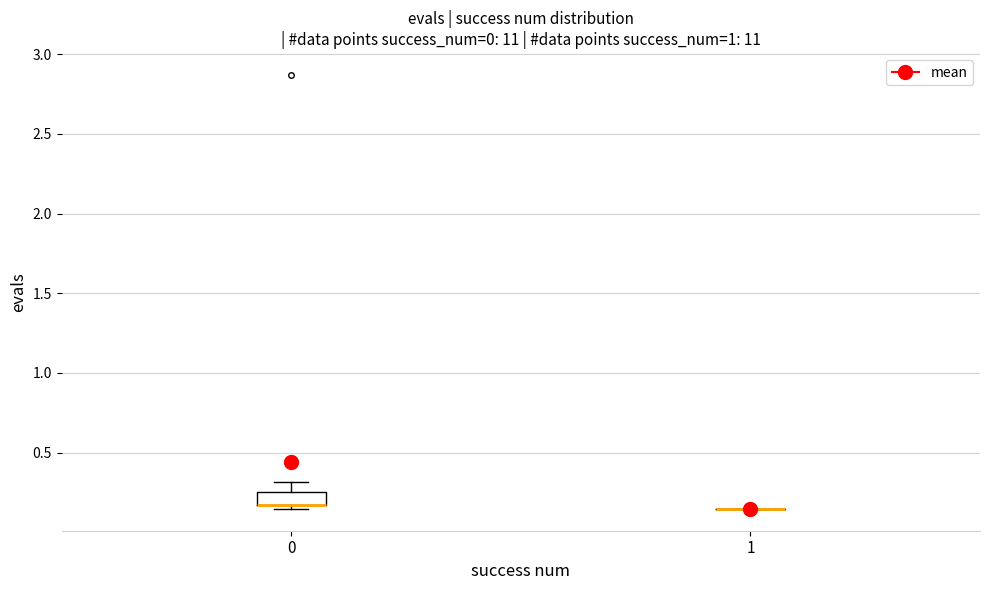

Comparing the boxes themselves (not the whiskers), which one is the tallest?

0